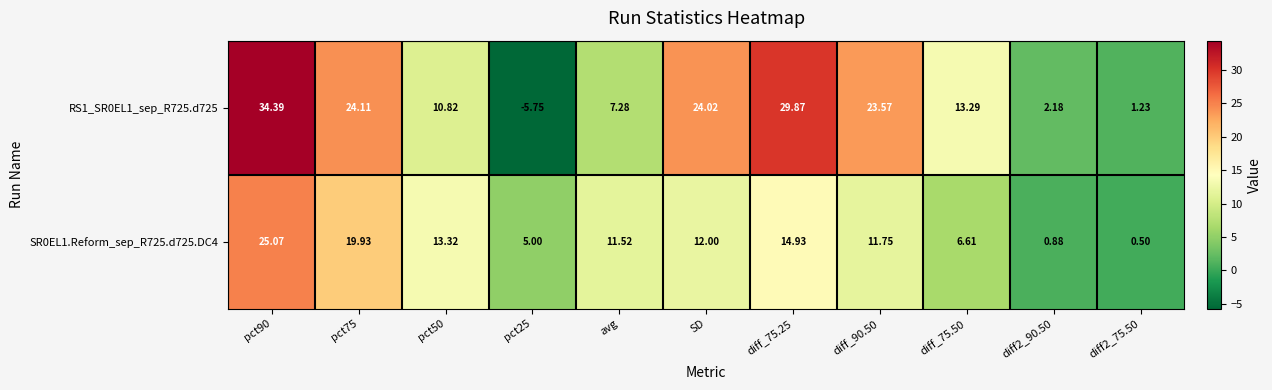

At which label is SR0EL1.Reform_sep_R725.d725.DC4 closest to 12?

SD